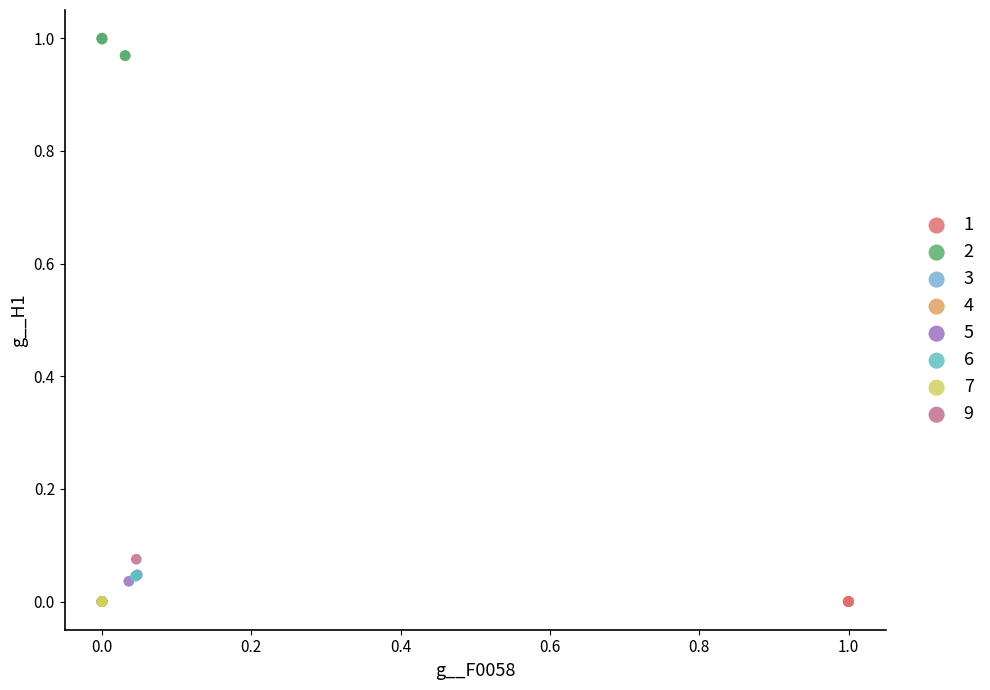

What are all the series names shown in the legend?

1, 2, 3, 4, 5, 6, 7, 9